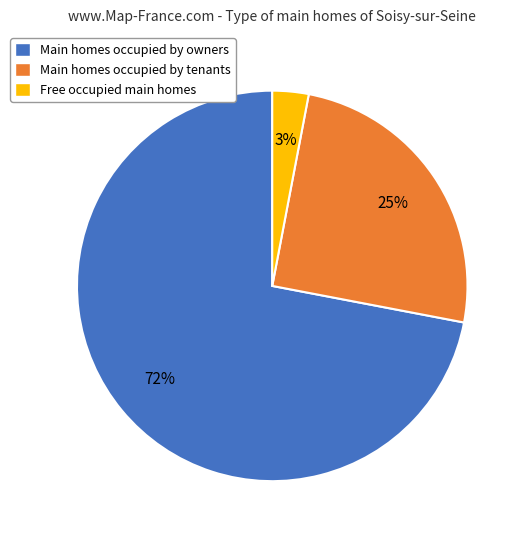

To the nearest percent, what percentage of the pie is Main homes occupied by owners?

72%